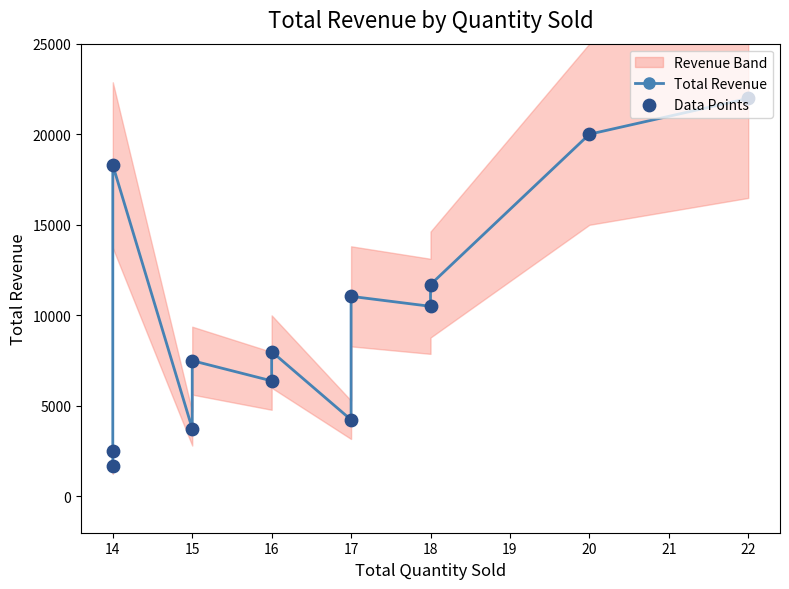

Which series has the largest total across all categories?

Total Revenue